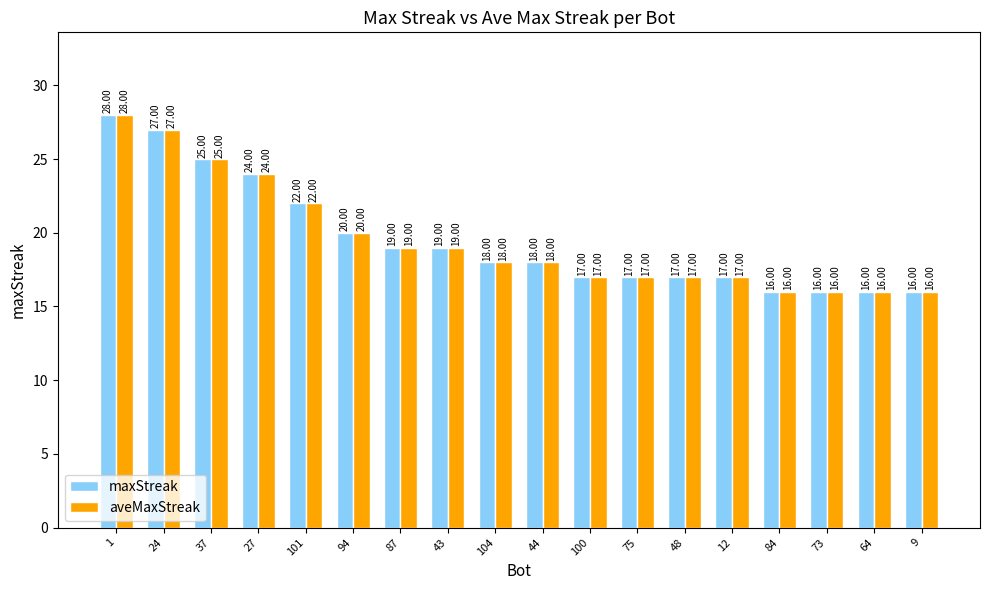

The aveMaxStreak series shows 8 at 27. True or false?

False